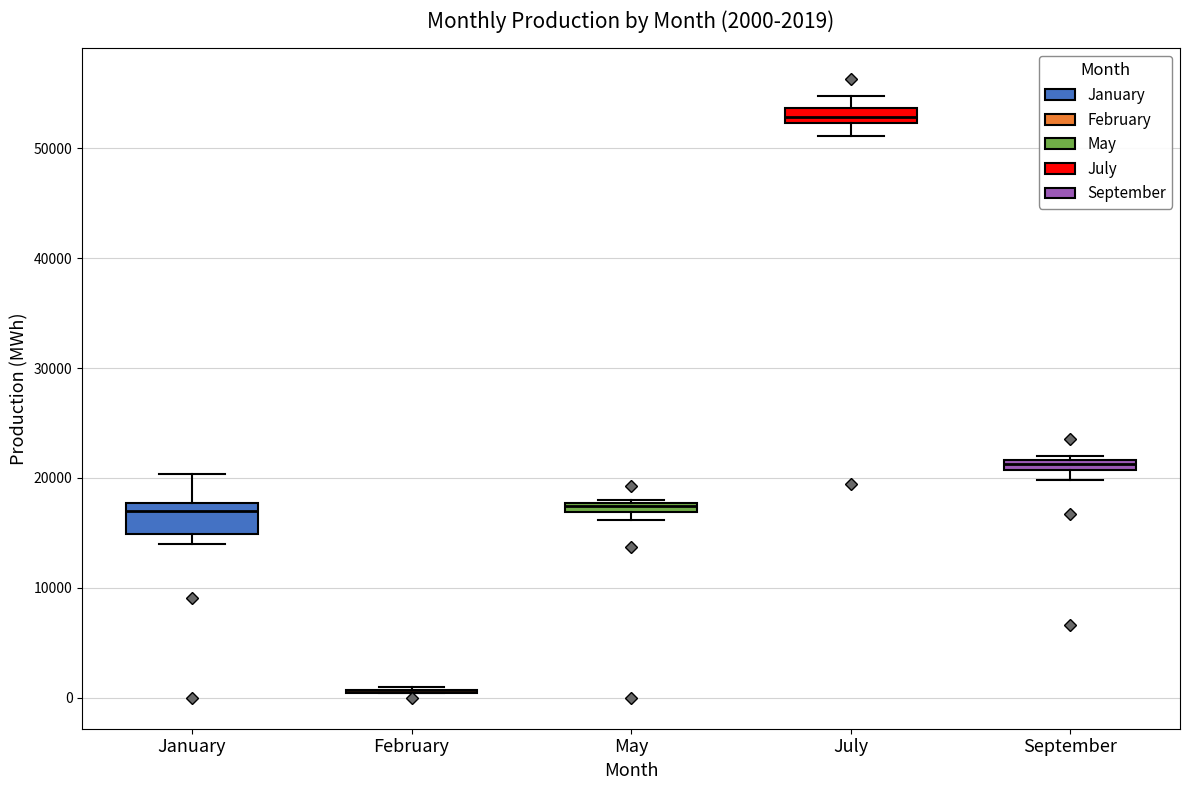

Which box is the tallest, from its lower edge to its upper edge?

January